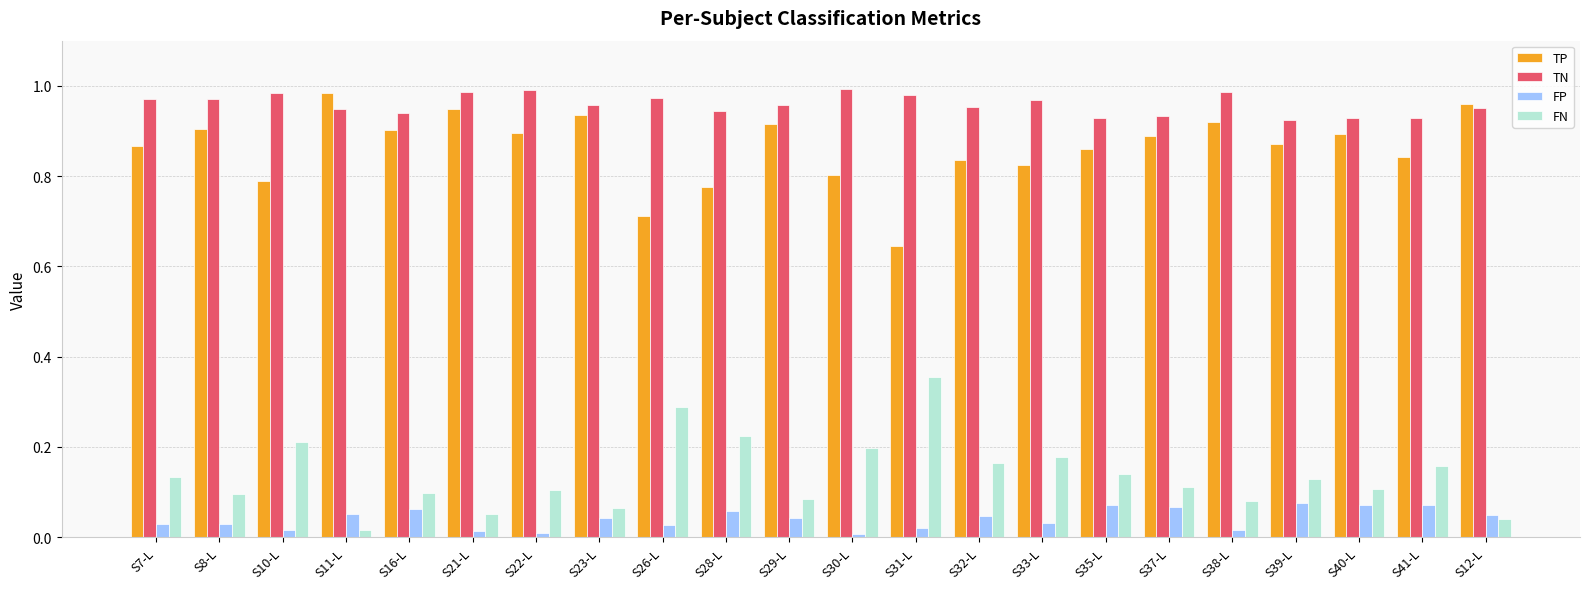

What is the total value across all series at S8-L?

2.0